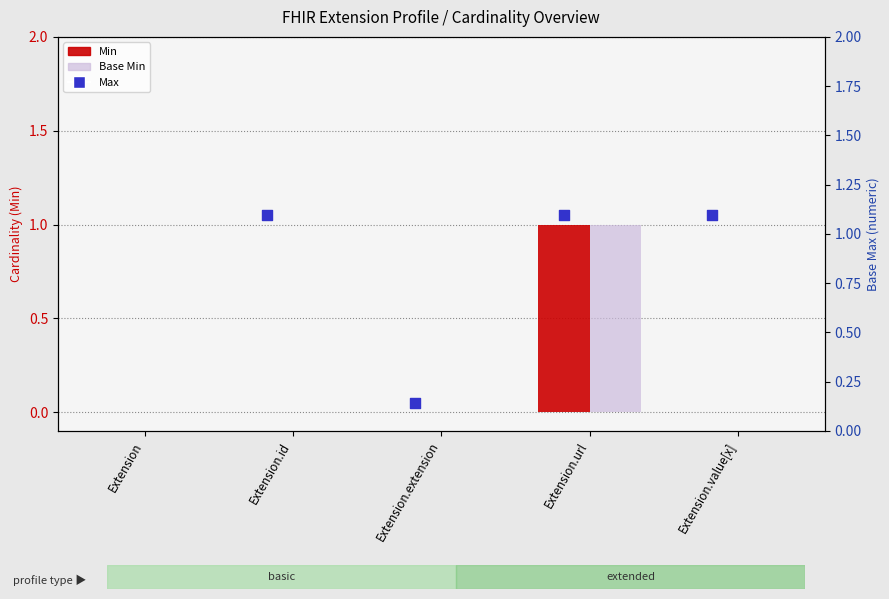

Is the value of Base Min at Extension greater than the value of Min at Extension.value[x]?

No